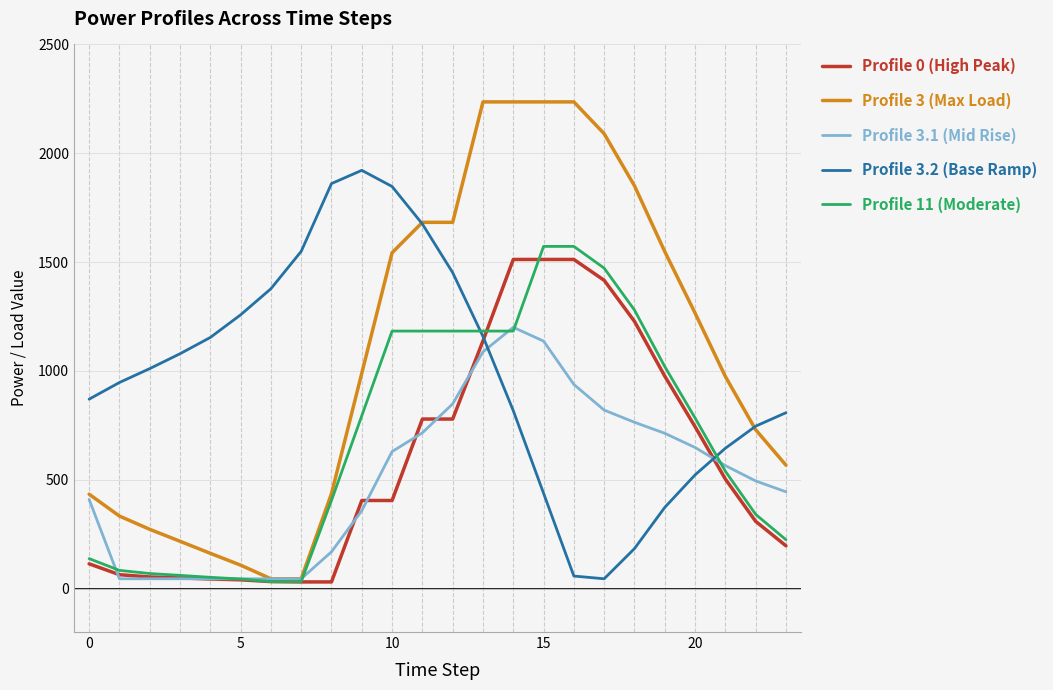

Which series has the largest range (max minus min)?

Profile 3 (Max Load)